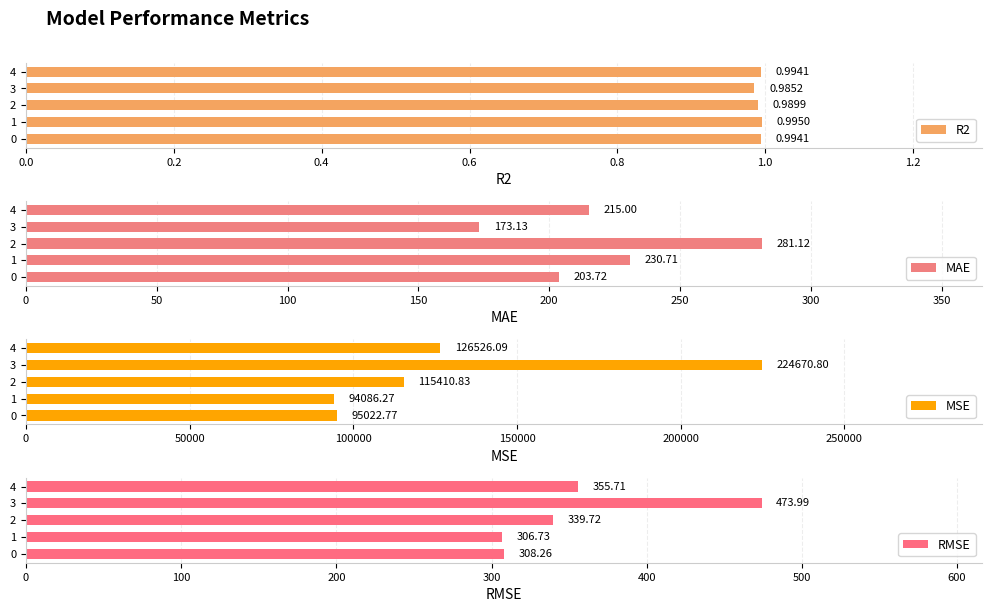

List the labels in order of MAE value, largest first.

2, 1, 4, 0, 3